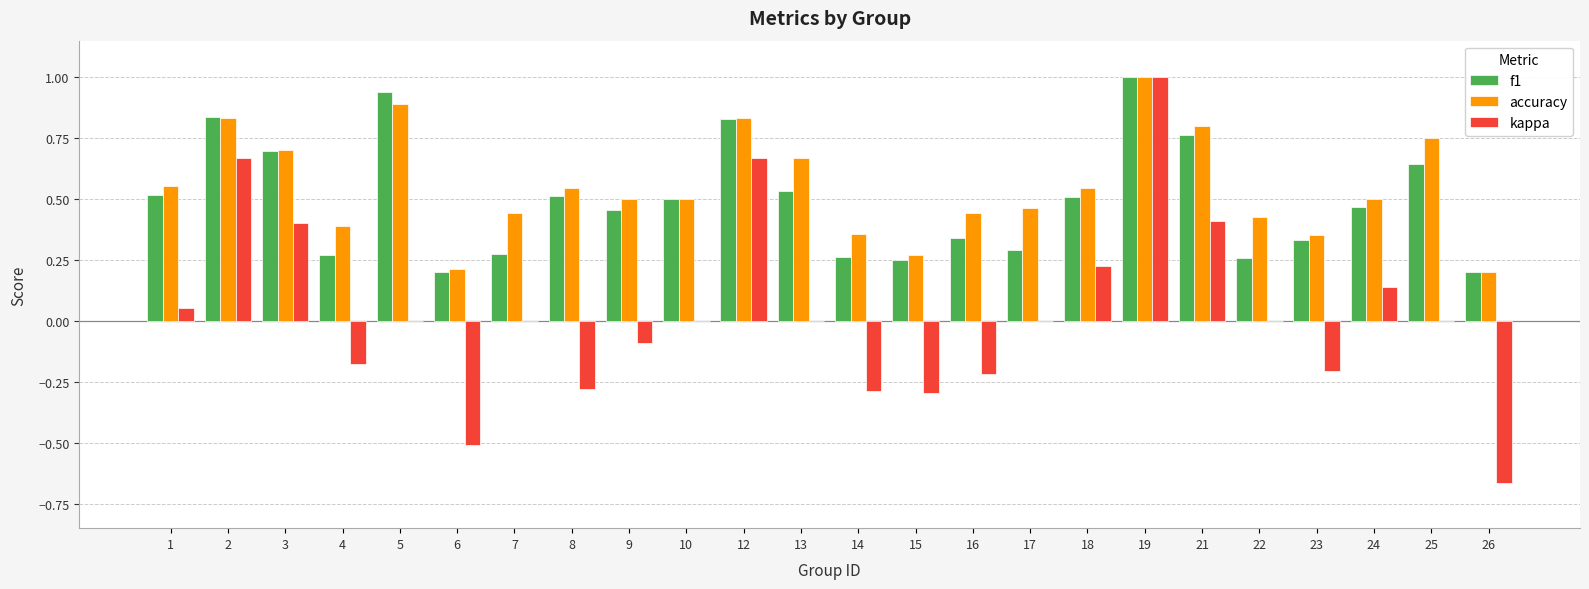

Between 7 and 26, which series saw the biggest shift?

kappa